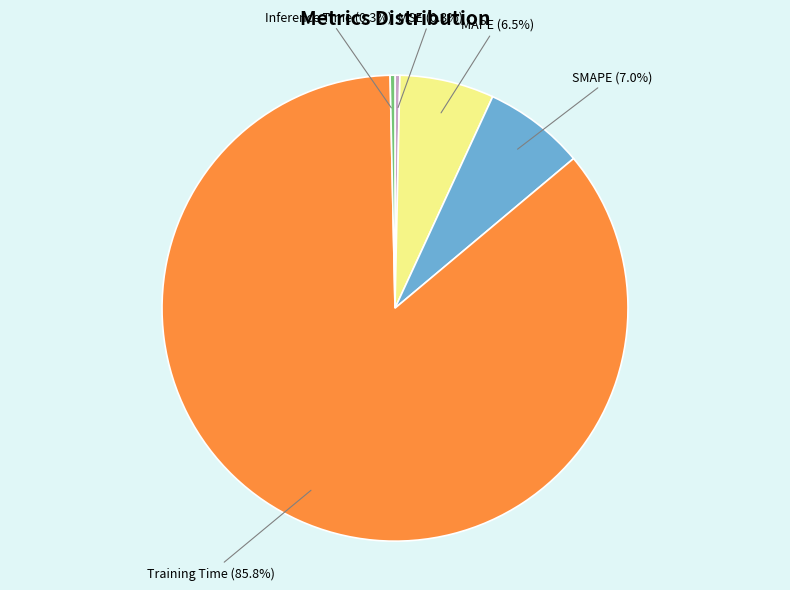

Combined, what portion of the pie is SMAPE and MSE?

7.3%